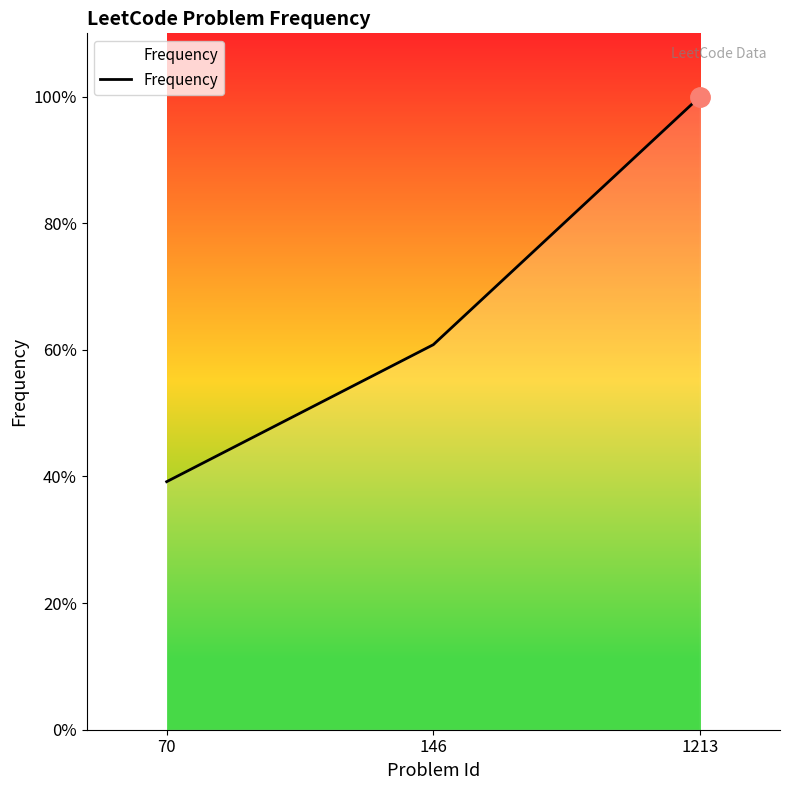

Between 146 and 70, which is larger?

146